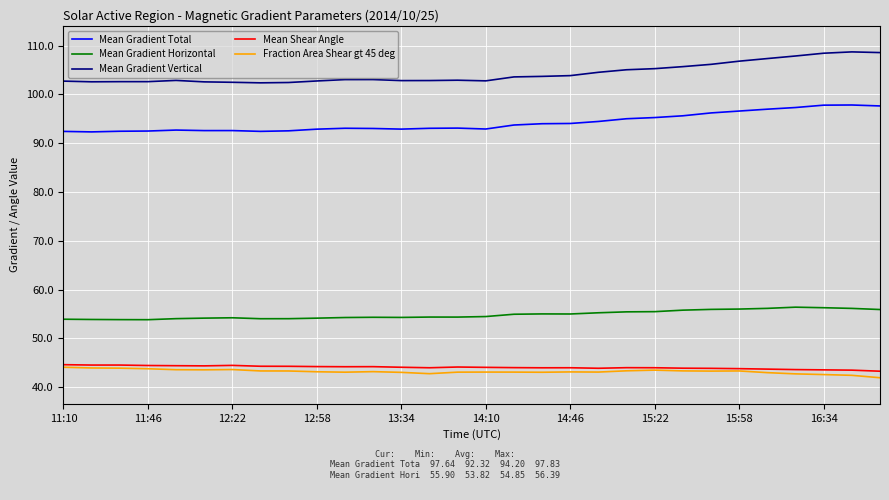

What is the lowest value of the Mean Shear Angle series?

43.3